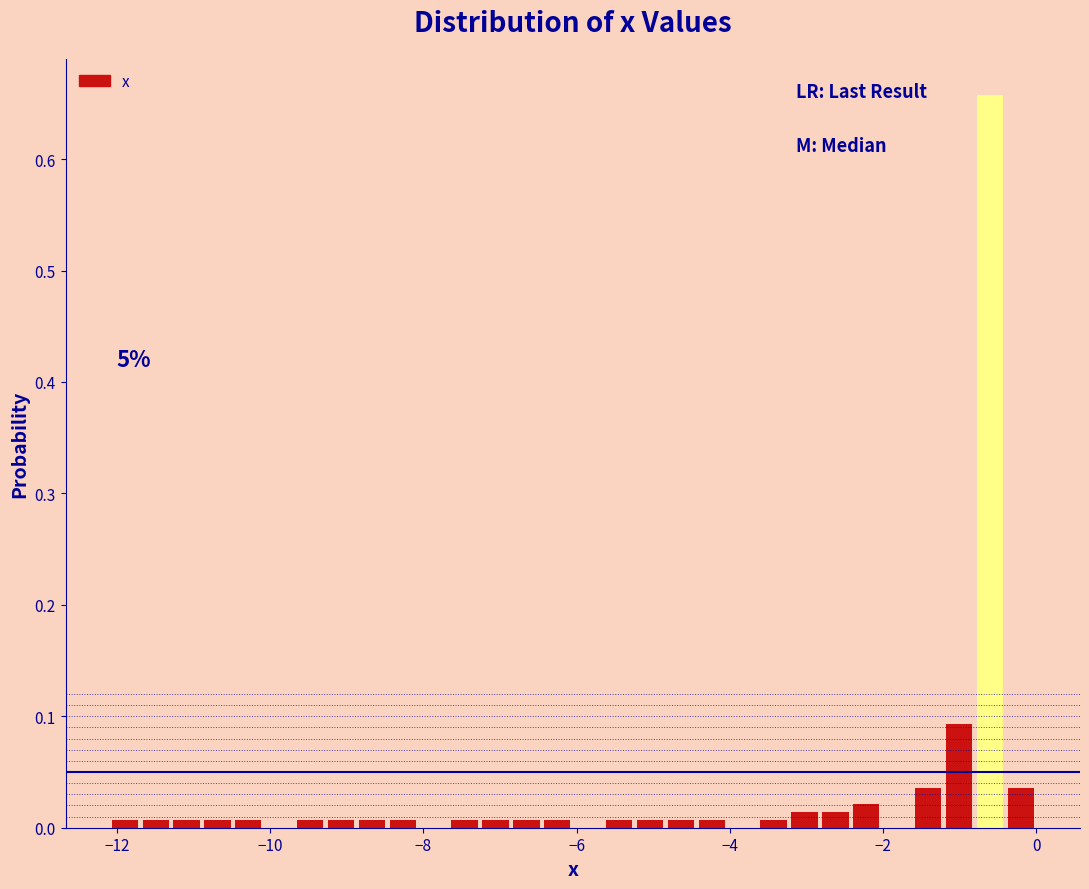

Around what value on the x-axis is the tallest bar? Give the approximate position of its centre, as read against the axis.

-0.6